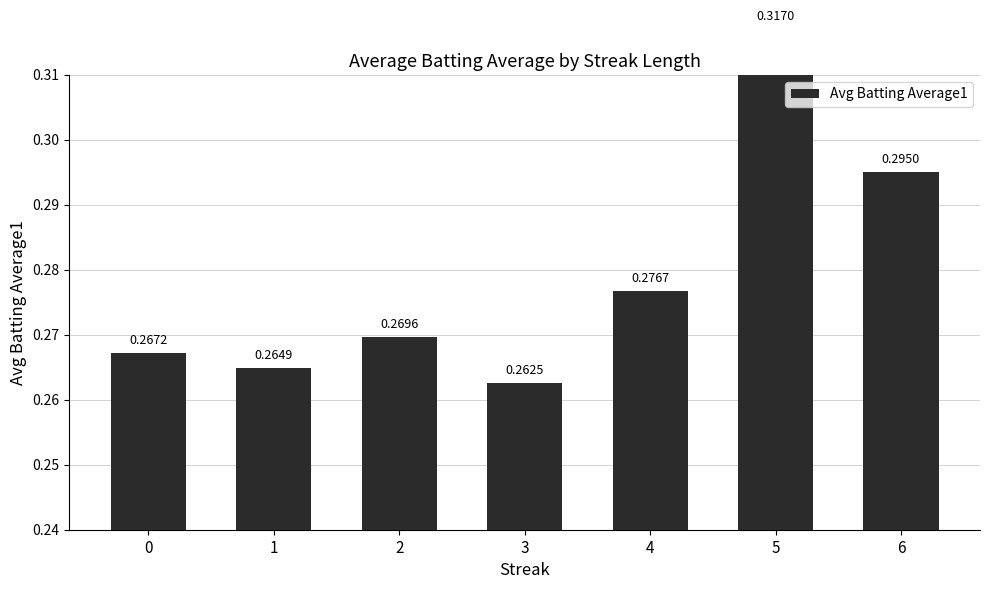

Is it true that the value at 3 is 0.4?

False